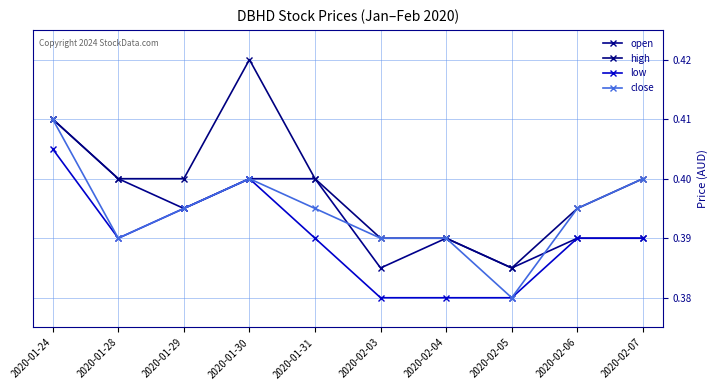

Does the chart display data point markers on the line(s)?

Yes